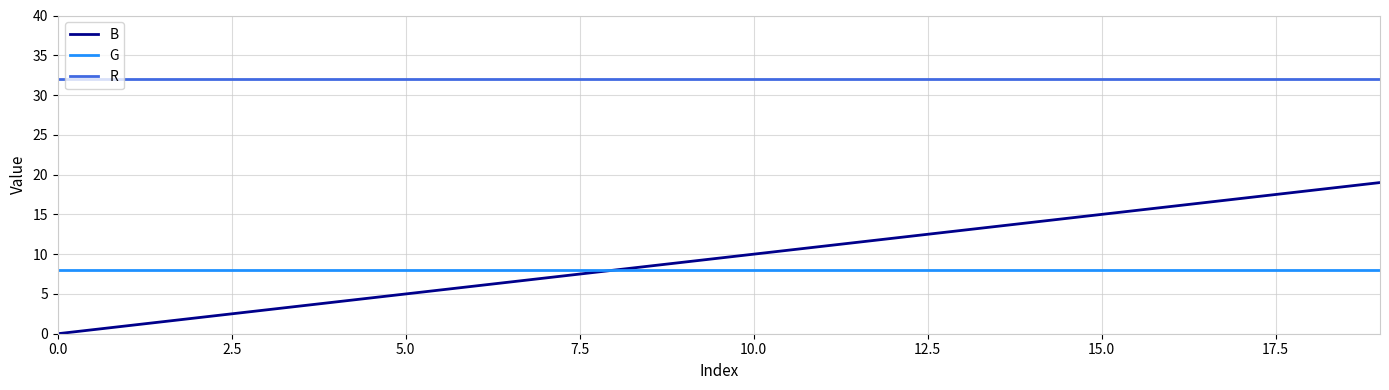

True or false: R and B intersect in this chart.

False